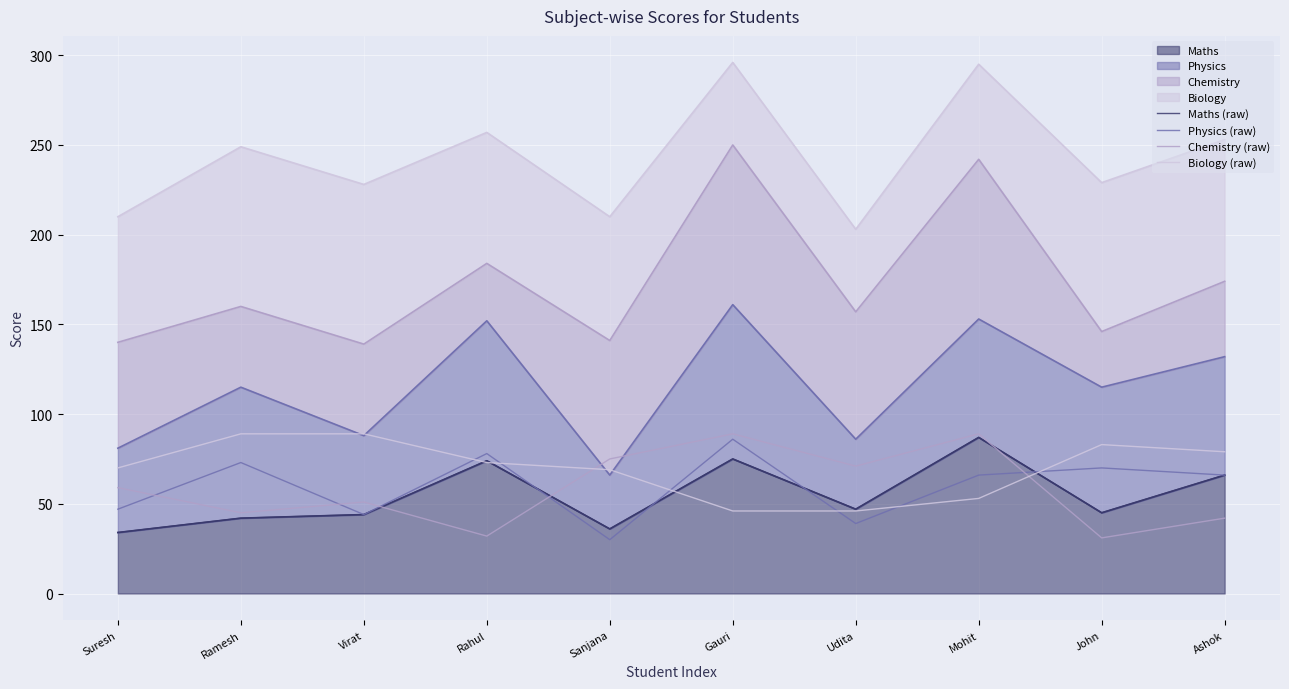

True or false: Maths (raw) has a value of 74 at Rahul.

True